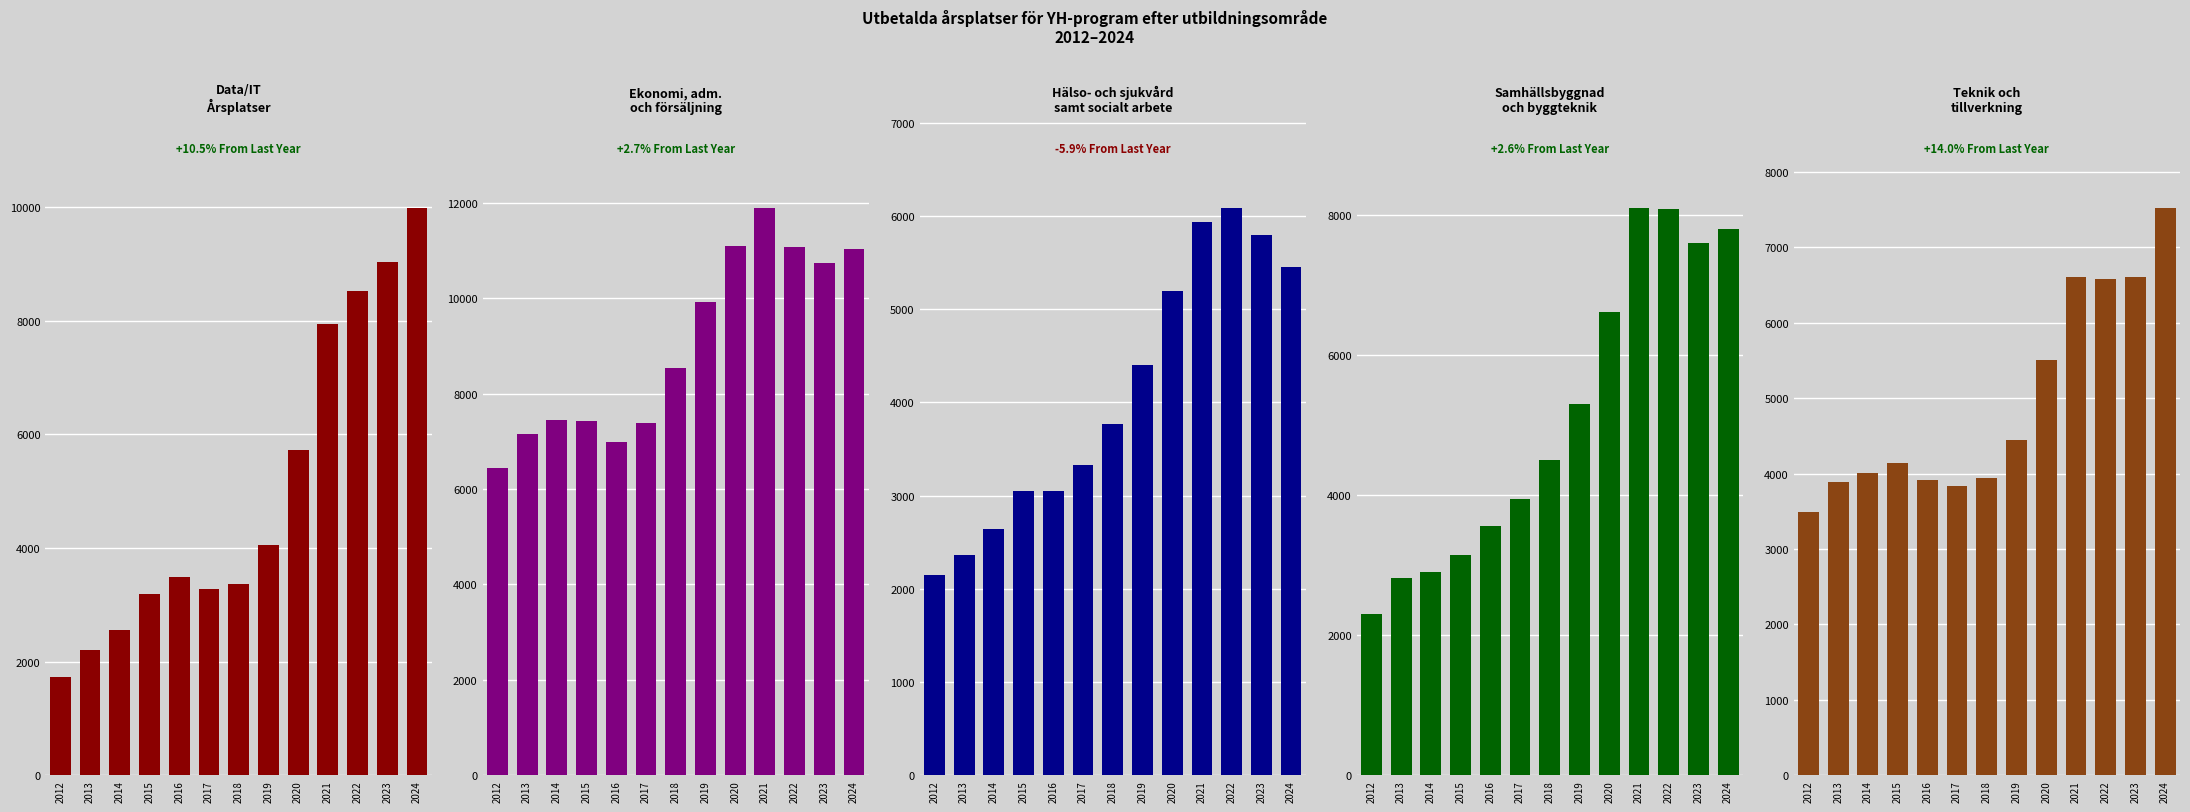

Which series has the largest range (max minus min)?

Data/IT